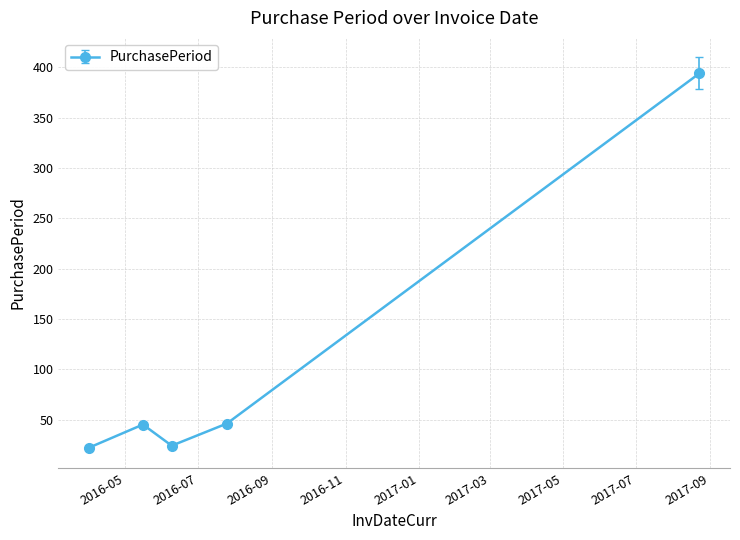

How many interior local peaks (higher than both neighbors) does the data have?

1